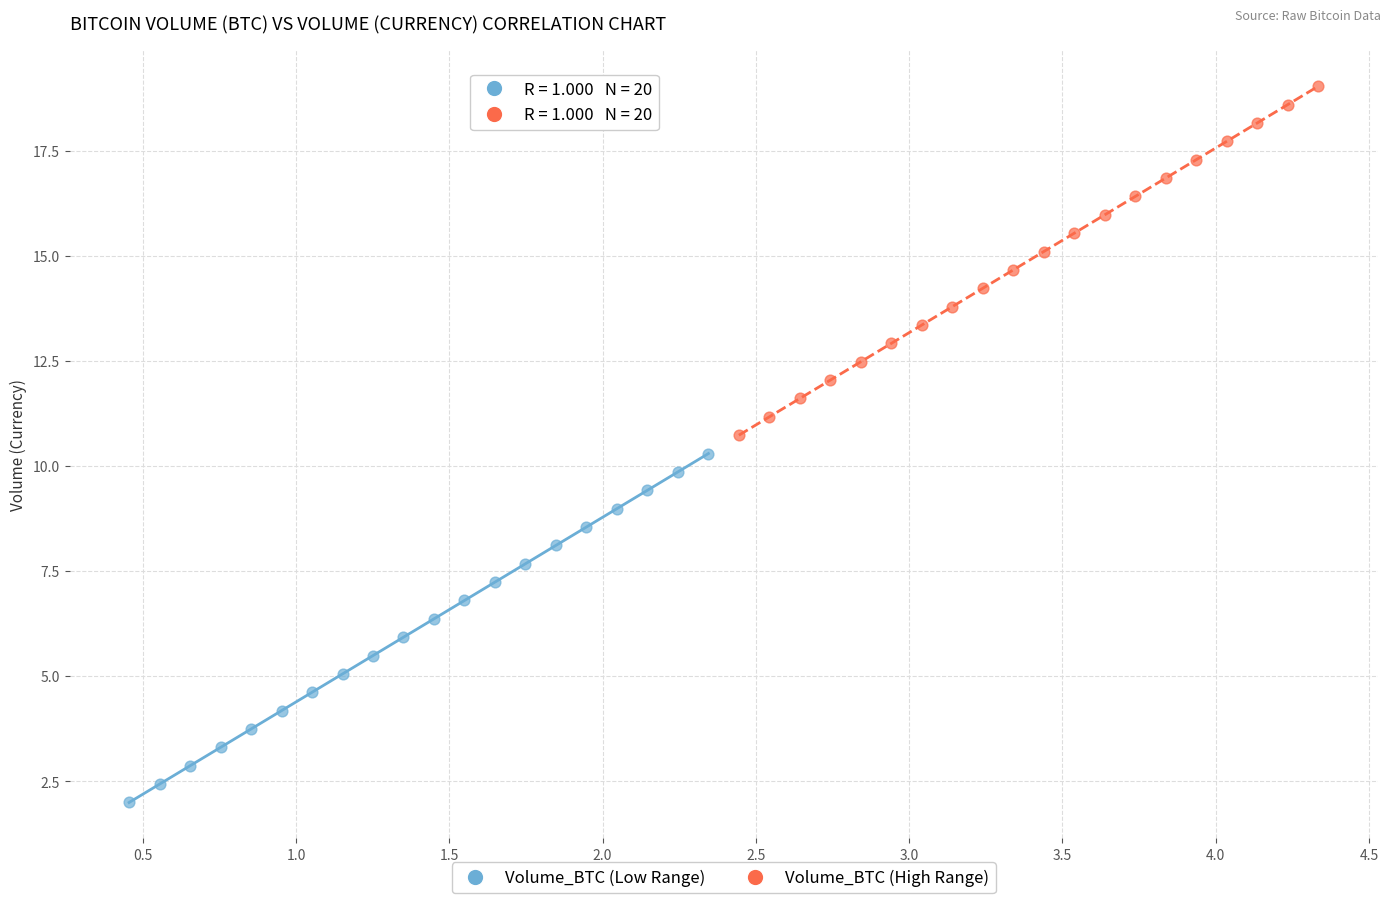

Which series reaches the minimum Y coordinate?

Volume_BTC (Low Range)